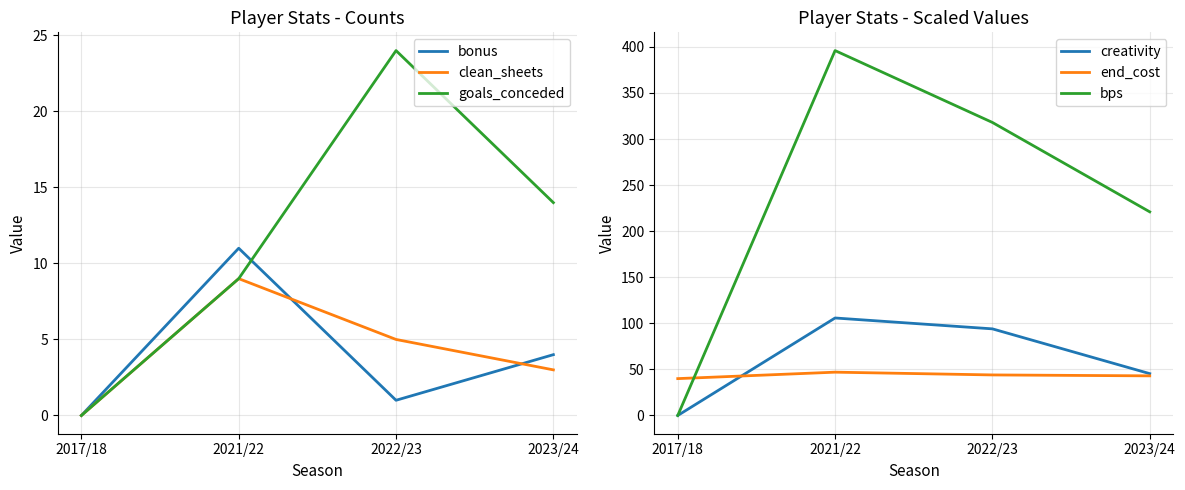

True or false: bps and clean_sheets intersect in this chart.

False